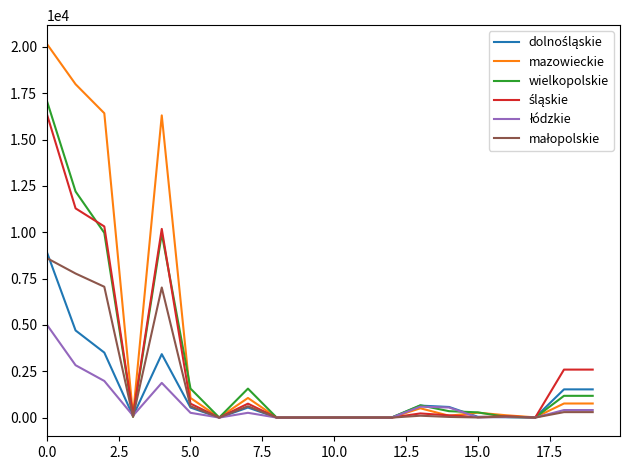

Which series has the widest spread of values?

mazowieckie